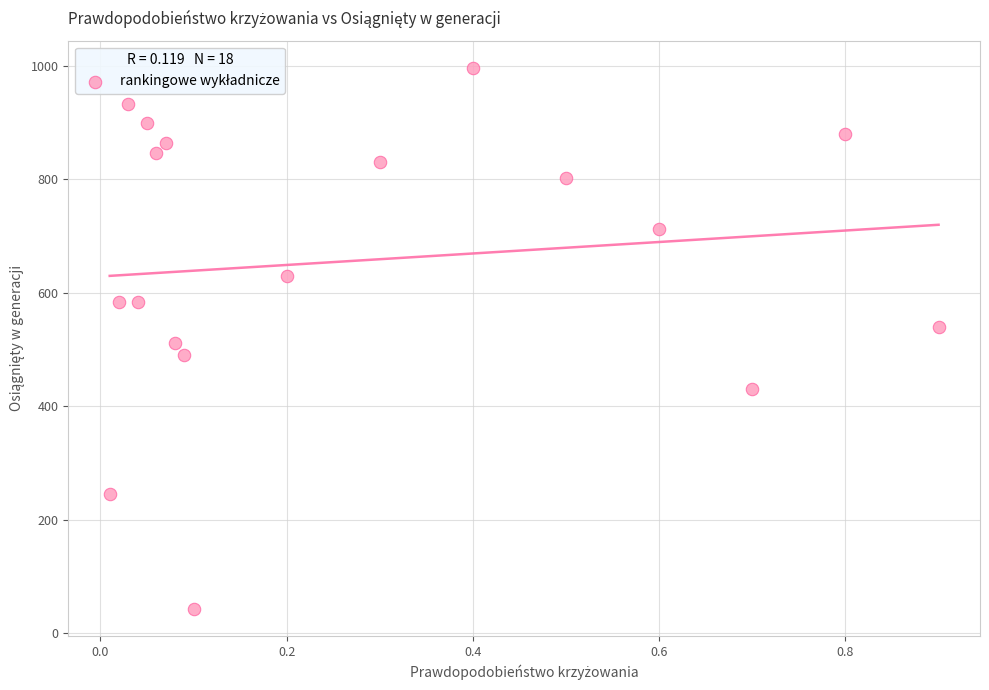

What is the range of Y values (max minus min)?

955